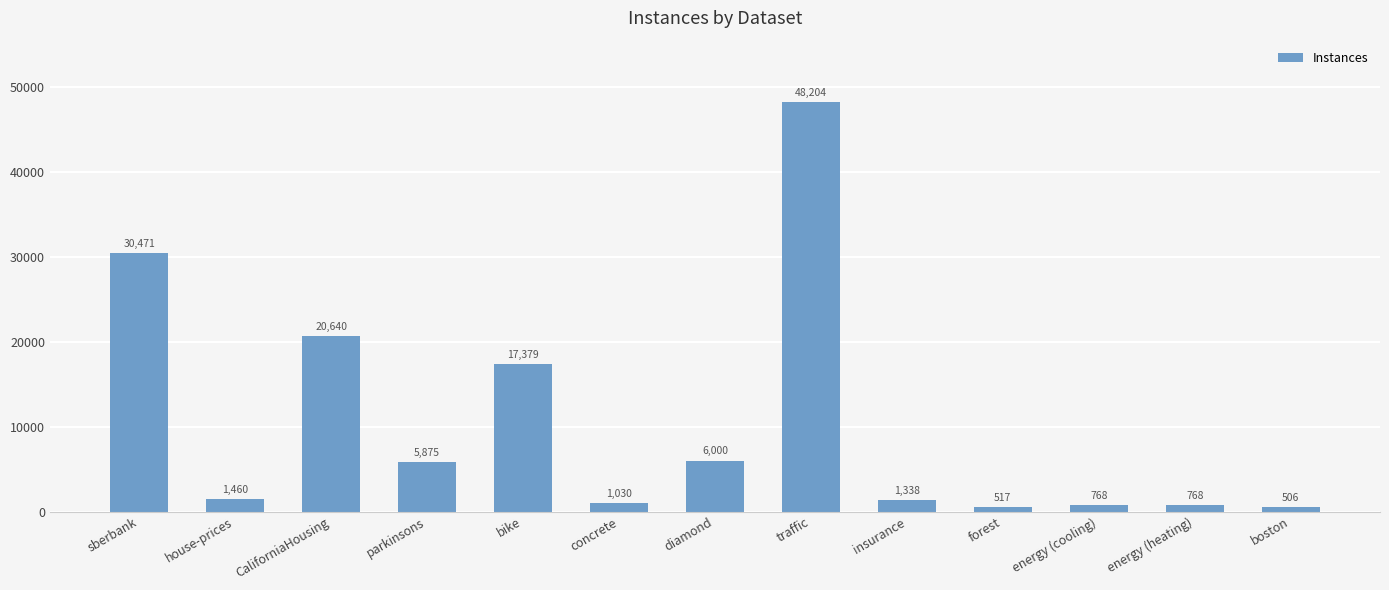

What is the difference between the values at CaliforniaHousing and house-prices?

19180